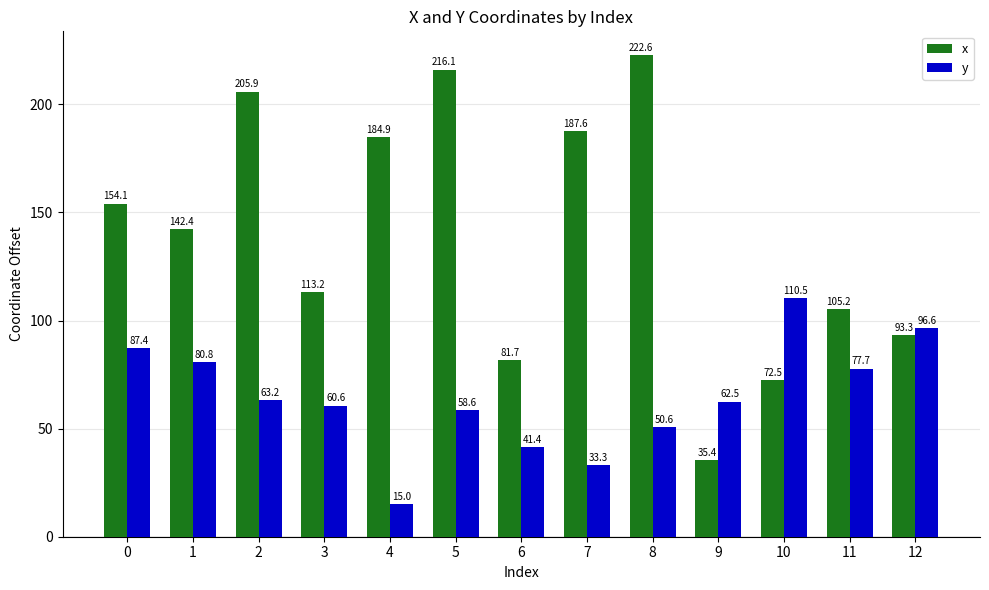

How many bars are there in each group?

2